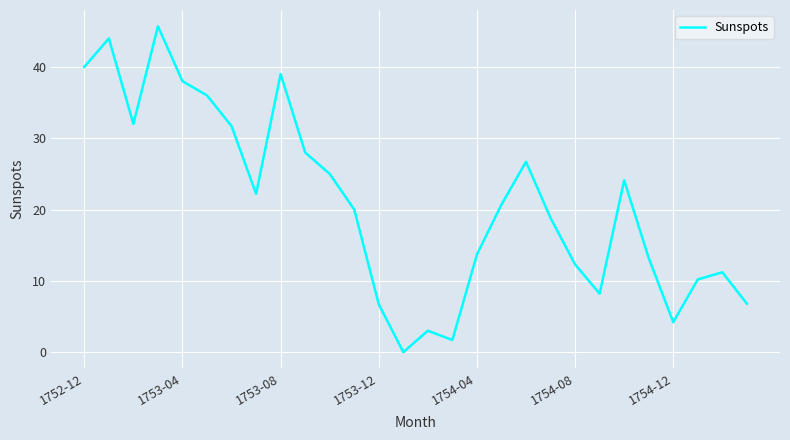

What is the maximum value shown in the chart?

45.7